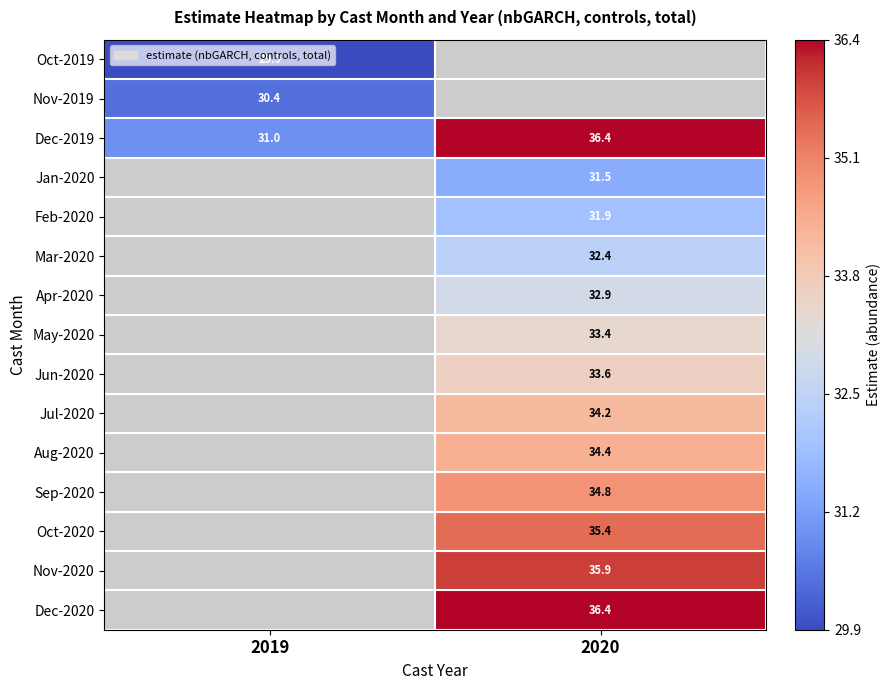

Between 2020 and 2019, which is larger?

2019